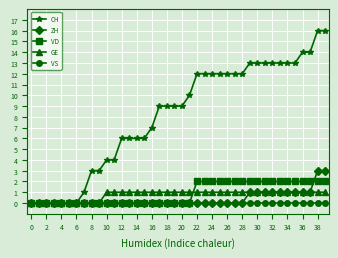

List the series in order of their peak value, lowest first.

VS, GE, VD, ZH, CH